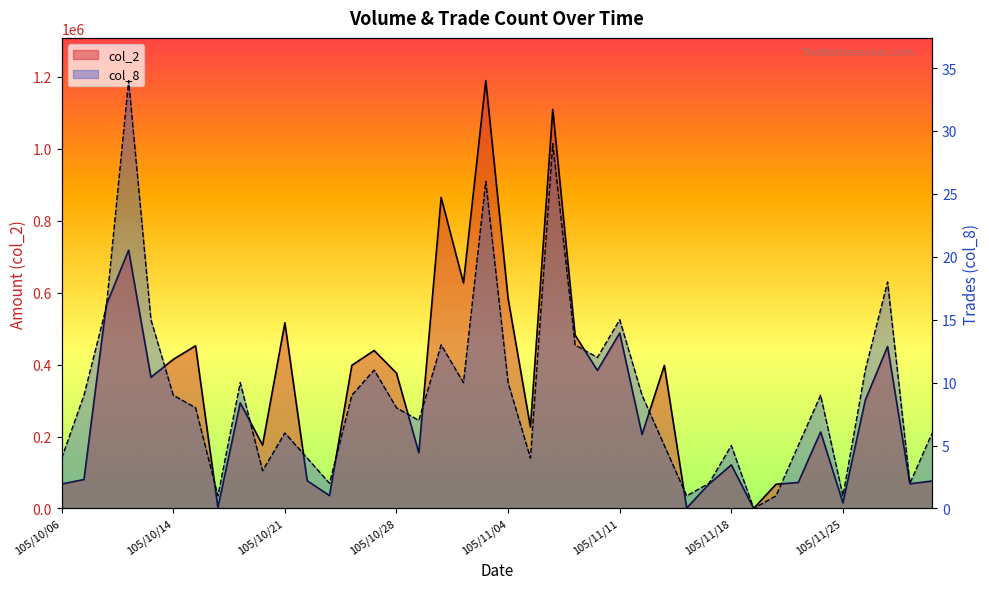

At which category is the sum across all series the highest?

105/11/03